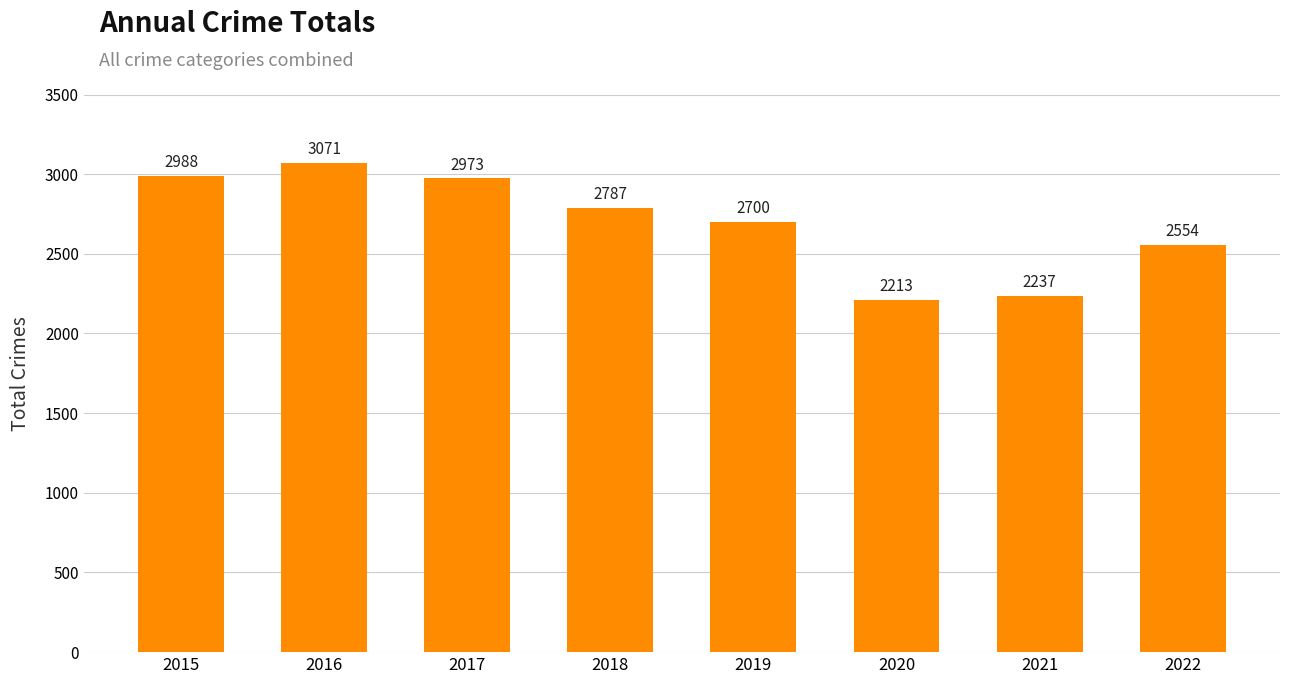

How many categories are shown in the chart?

8